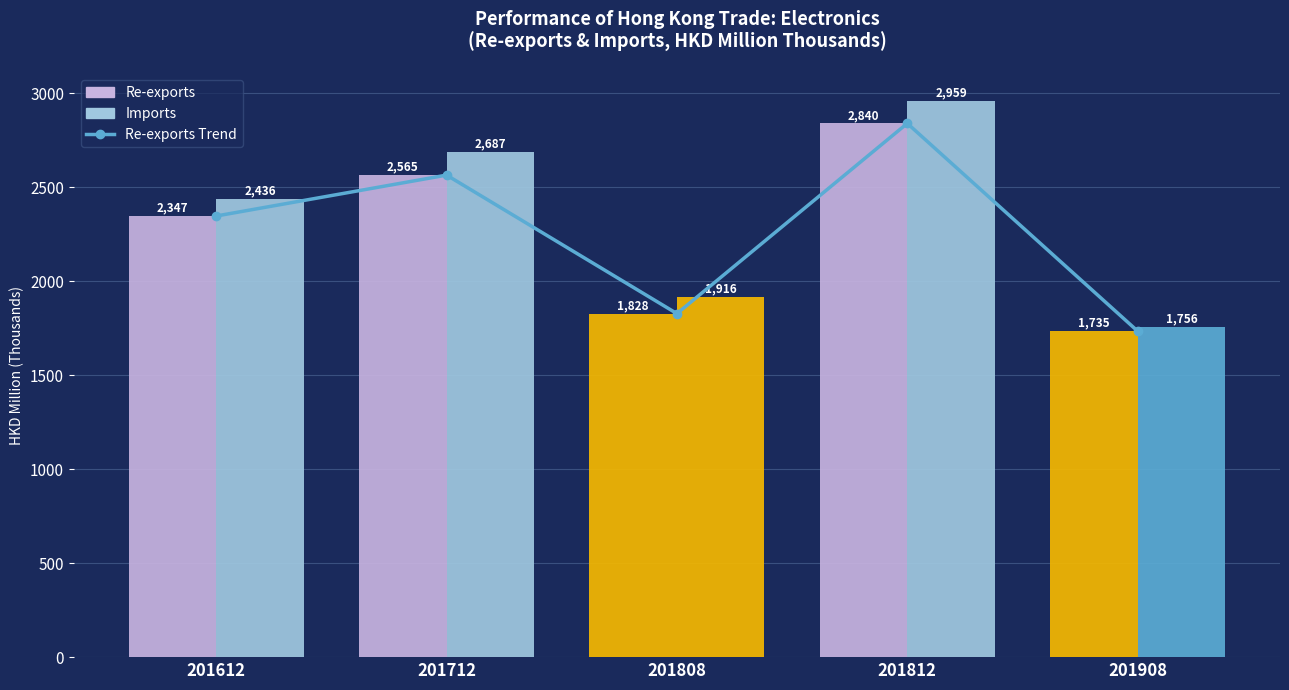

True or false: the data shows 540.0 at 201612.

False